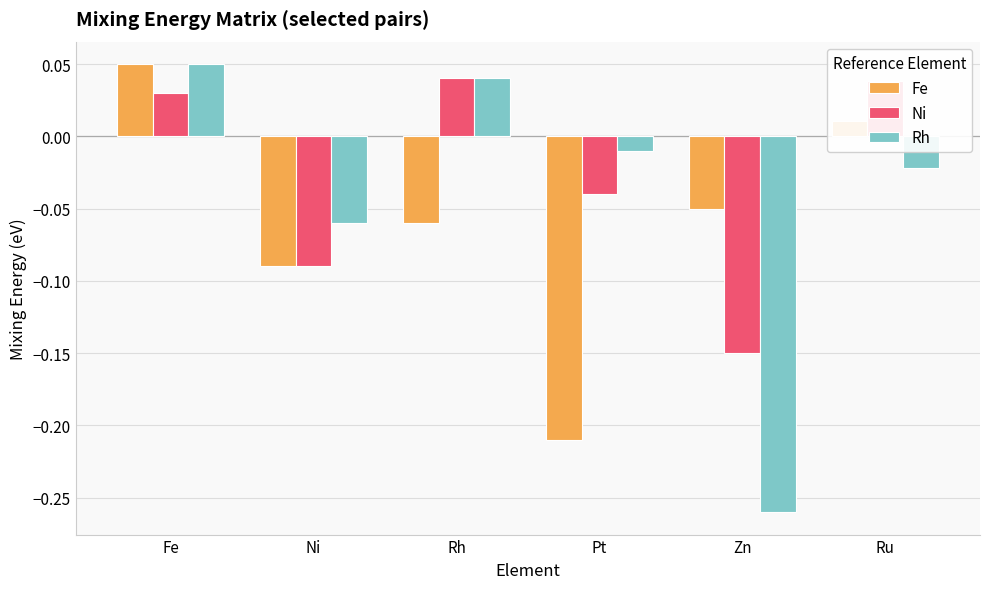

Which series has the largest range (max minus min)?

Rh